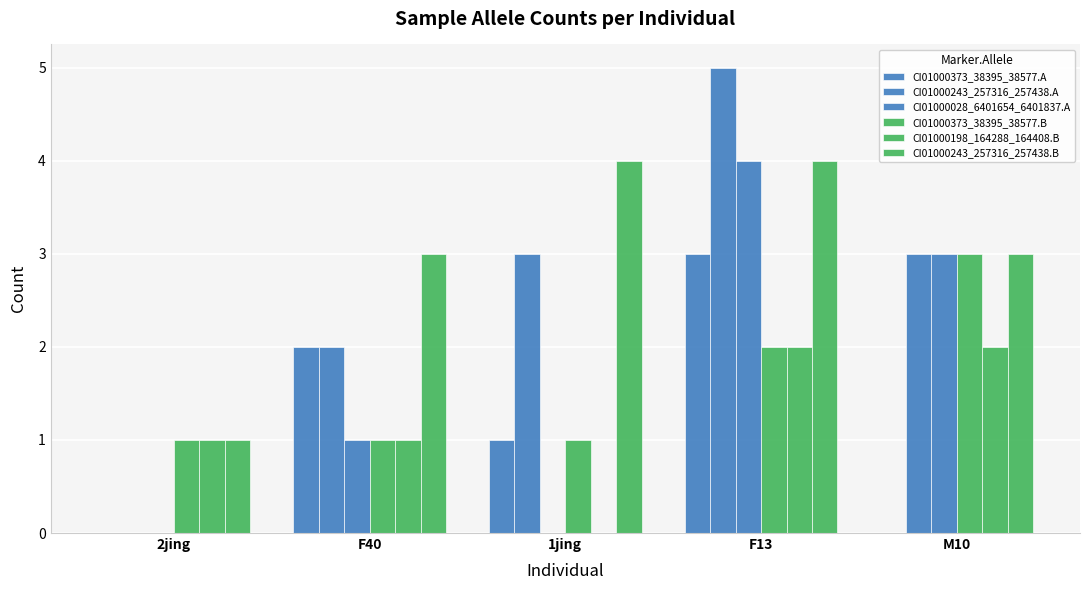

Which category has the lowest value across all series?

2jing